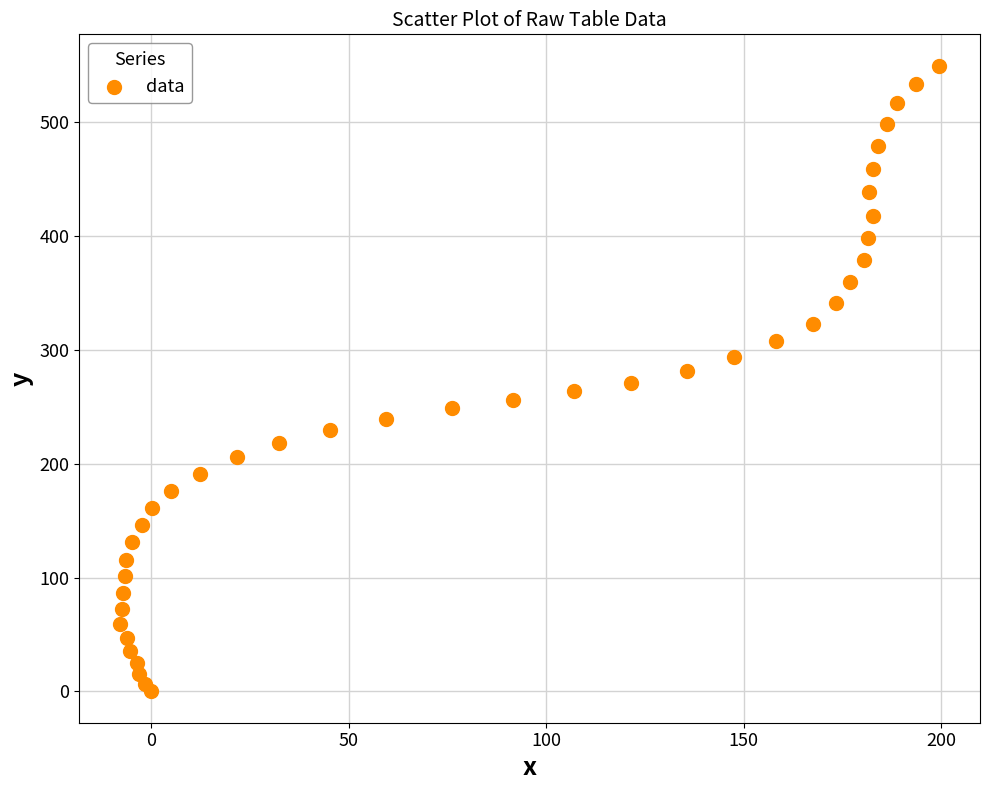

What is the range of X values (max minus min)?

207.3